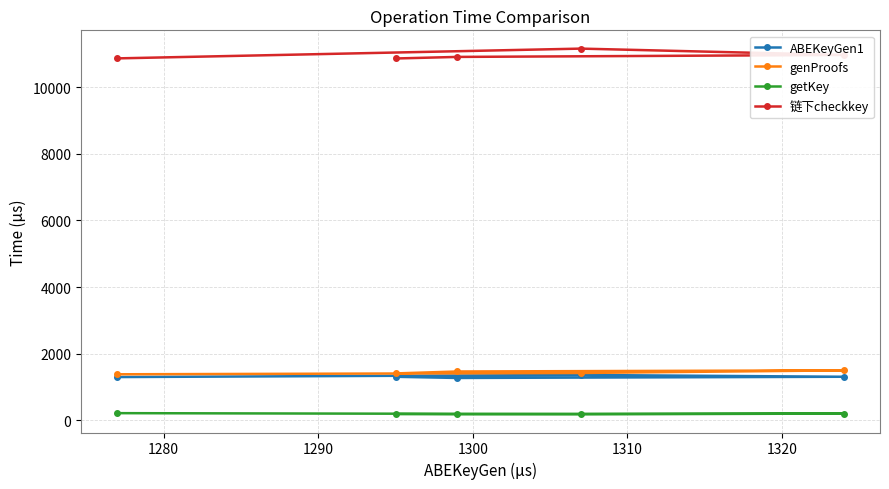

At how many categories does at least one series exceed 7321?

5